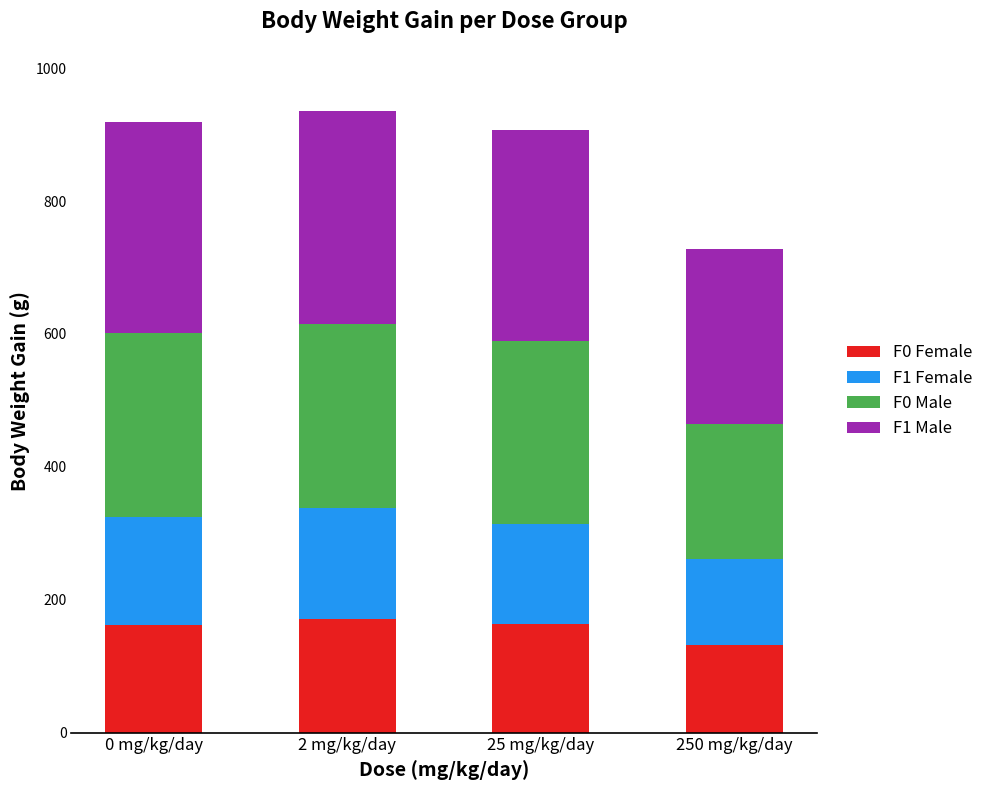

What is the approximate value of F0 Female at 25 mg/kg/day?

162.8